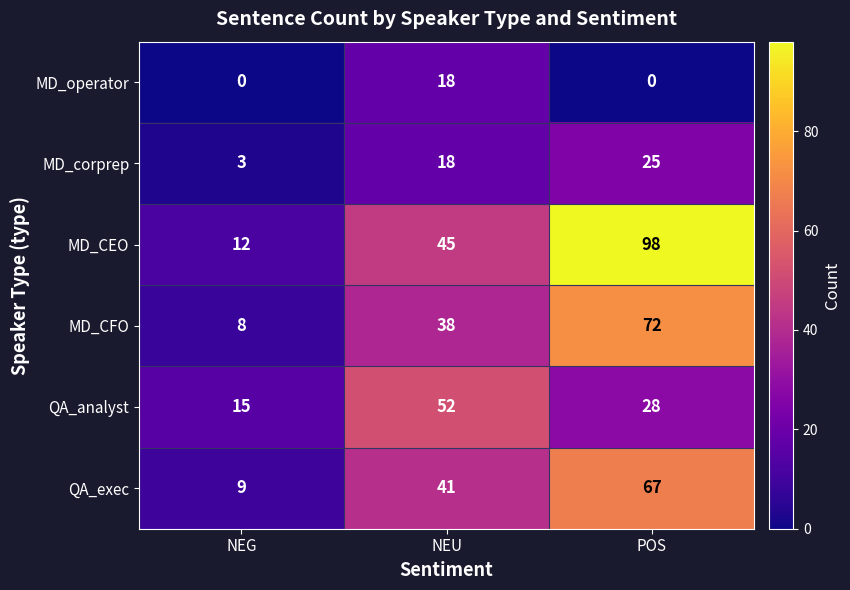

What is the total value across all series at POS?

290